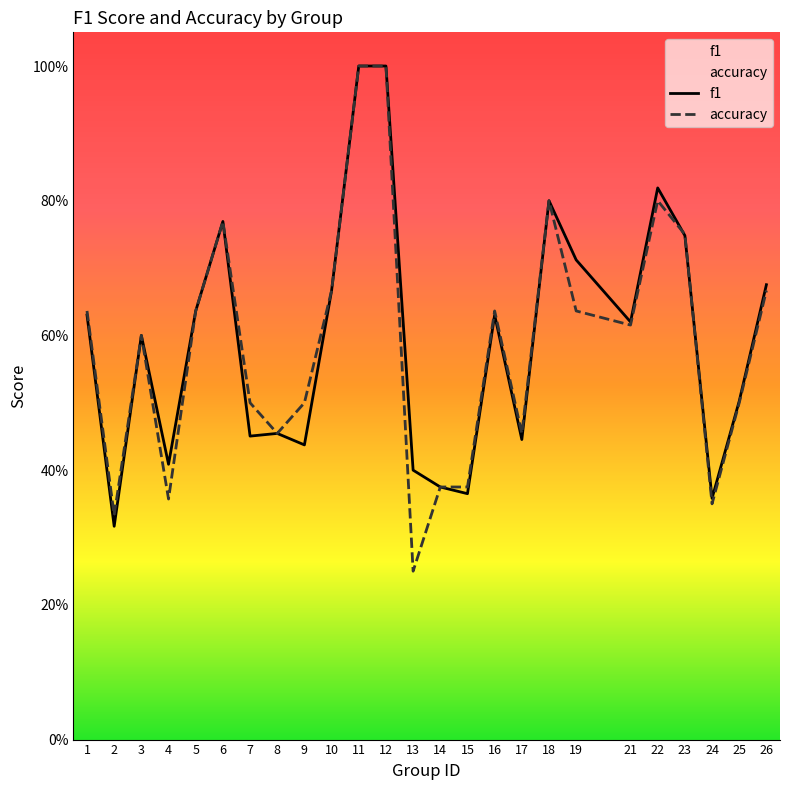

Which label corresponds to the smallest value in the chart?

13